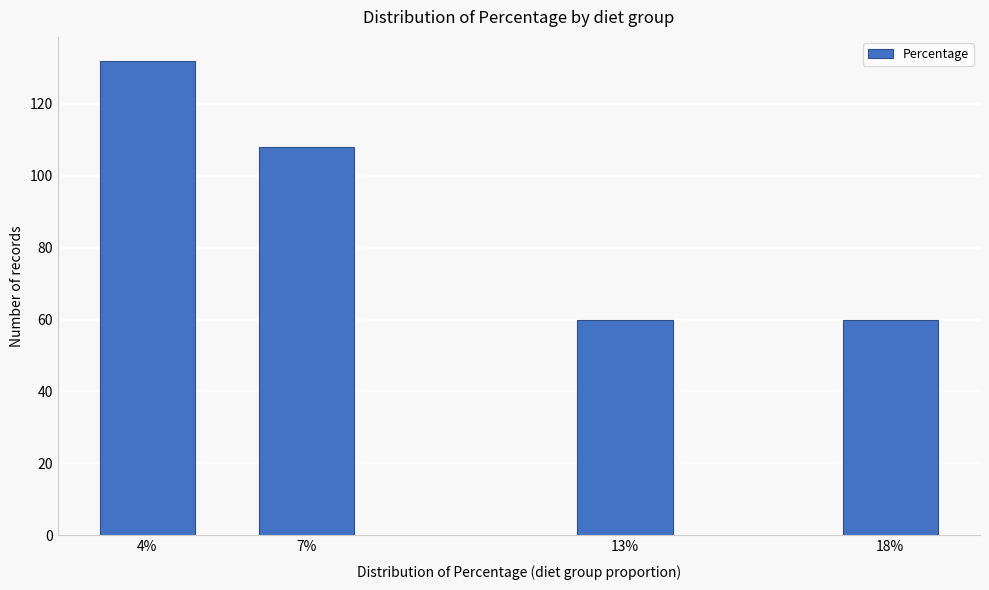

Reading left to right, transcribe all the data shown in this chart.

132	108	60	60